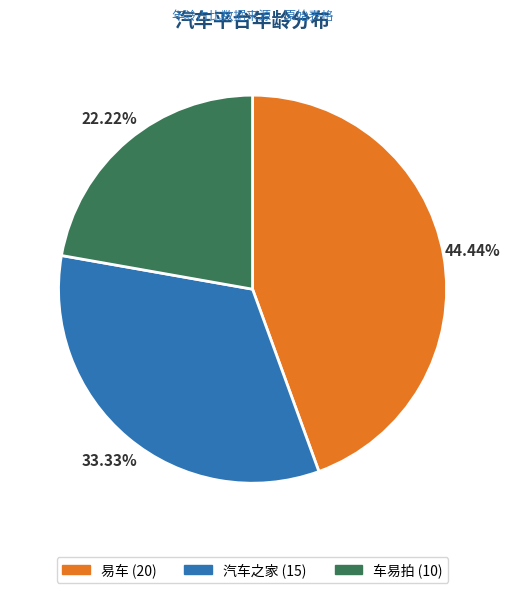

To the nearest percent, what is the average slice percentage?

33%